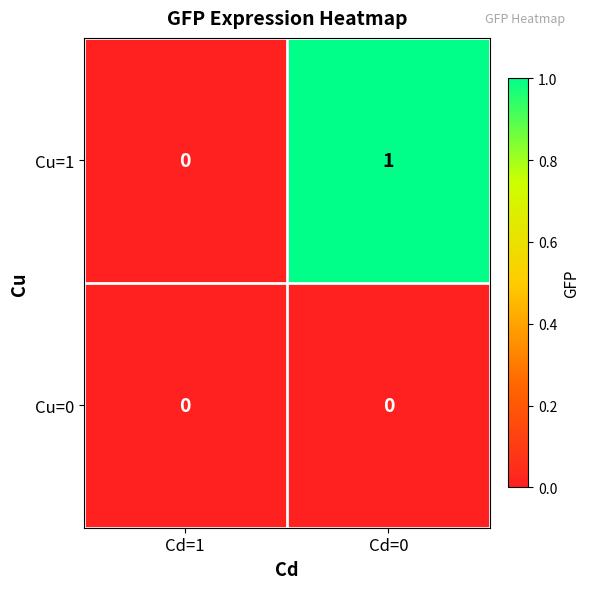

Rank the series at Cd=0 from highest to lowest value.

Cu=1, Cu=0